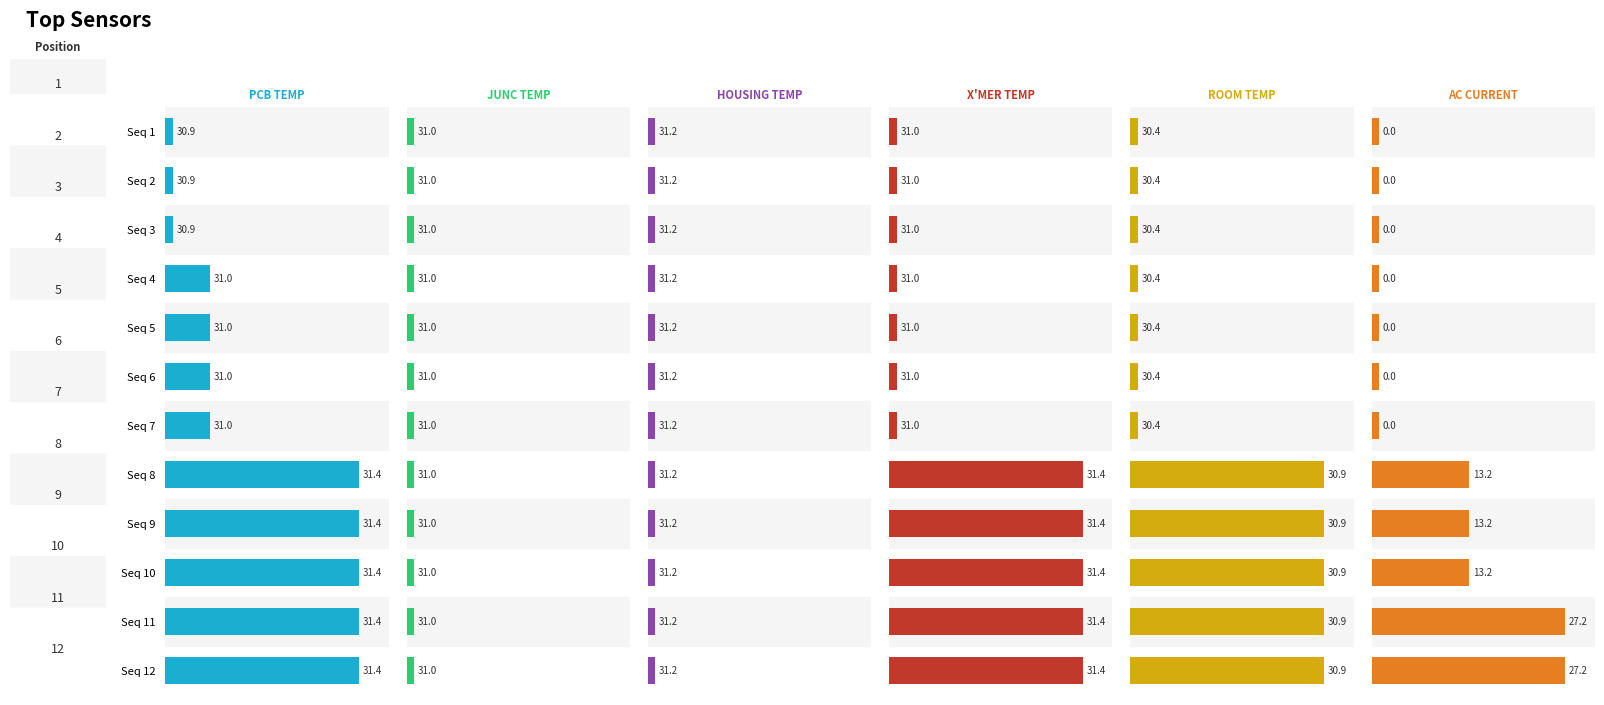

Reading right to left, transcribe all the data shown in this chart.

PCB TEMP: 52.0	52.0	52.0	52.0	52.0	12.0	12.0	12.0	12.0	2.0	2.0	2.0
JUNC TEMP: 0.6	0.6	0.6	0.6	0.6	0.6	0.6	0.6	0.6	0.6	0.6	0.6
HOUSING TEMP: 0.6	0.6	0.6	0.6	0.6	0.6	0.6	0.6	0.6	0.6	0.6	0.6
X'MER TEMP: 52.0	52.0	52.0	52.0	52.0	2.0	2.0	2.0	2.0	2.0	2.0	2.0
ROOM TEMP: 52.0	52.0	52.0	52.0	52.0	2.0	2.0	2.0	2.0	2.0	2.0	2.0
AC CURRENT: 52.0	52.0	26.2	26.2	26.2	2.0	2.0	2.0	2.0	2.0	2.0	2.0